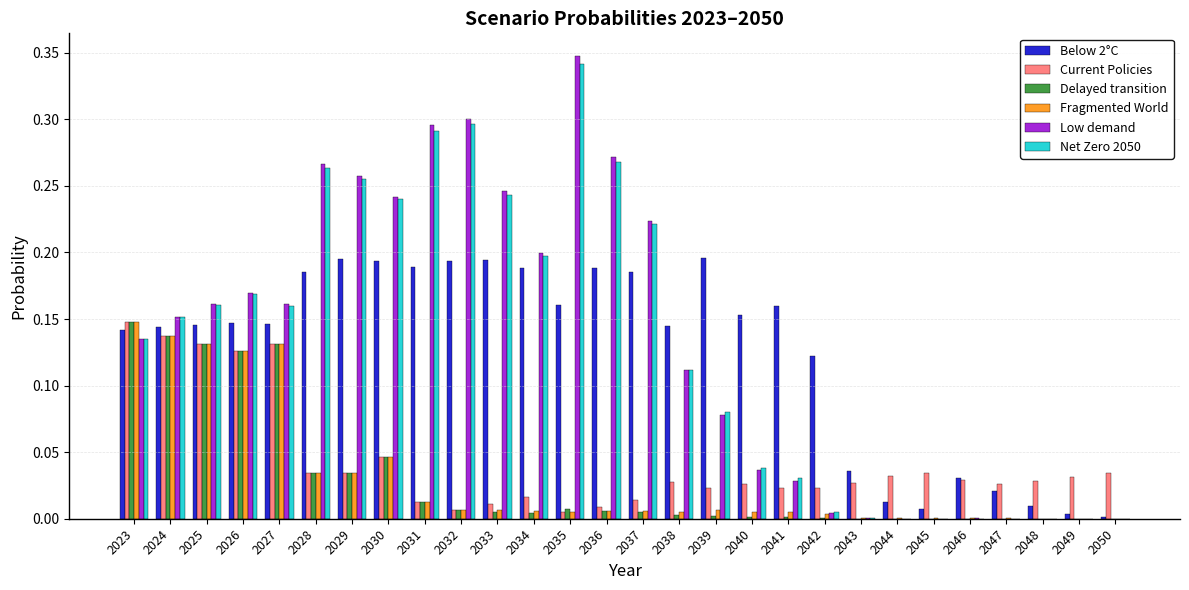

At which category does the chart reach its peak across all series?

2035